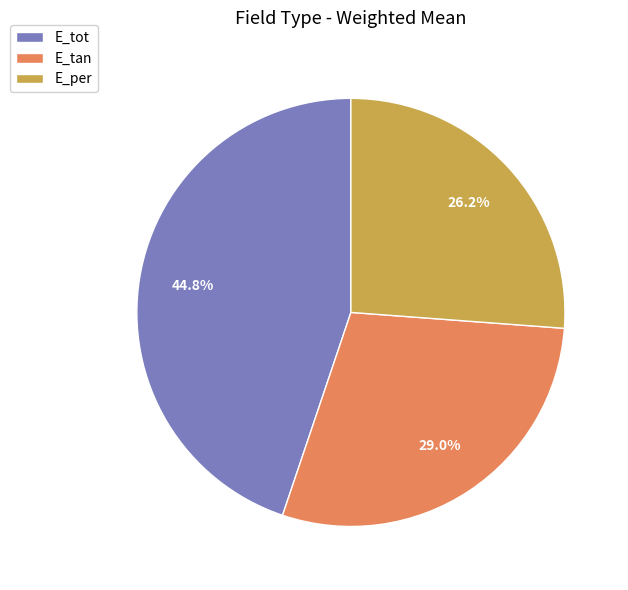

True or false: E_per accounts for 13% of the total.

False